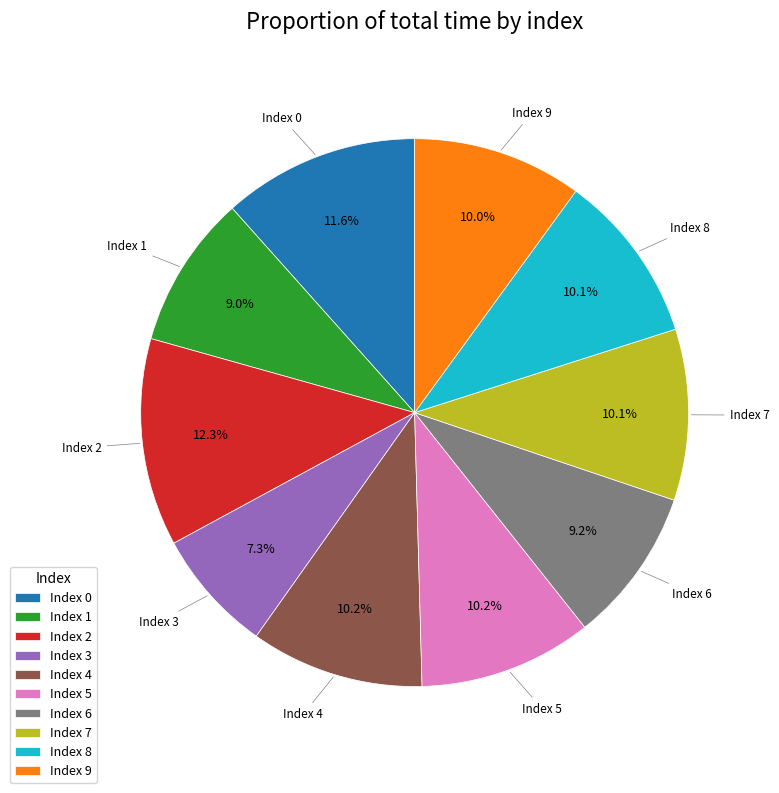

Does Index 2 represent more than half of the total?

No